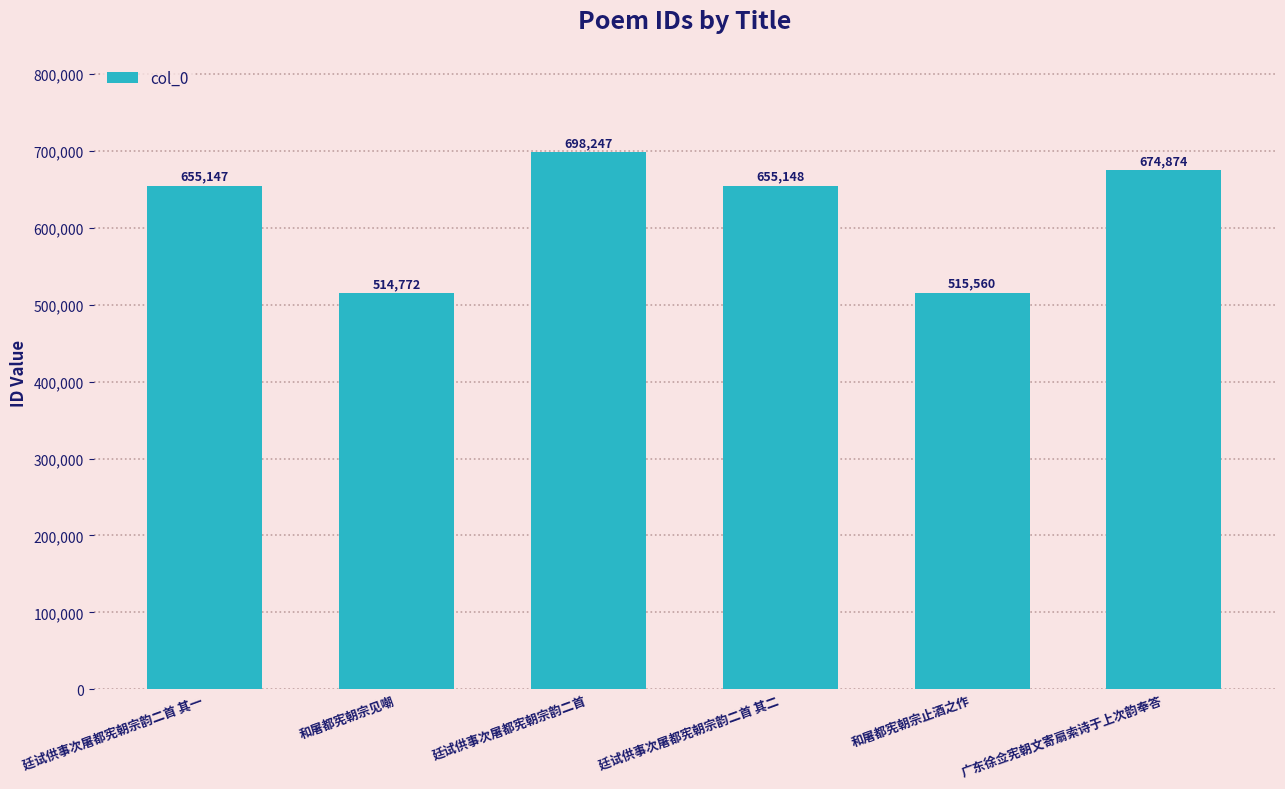

What is the sum of the values at 廷试供事次屠都宪朝宗韵二首 and 广东徐佥宪朝文寄扇索诗于上次韵奉答?

1373121